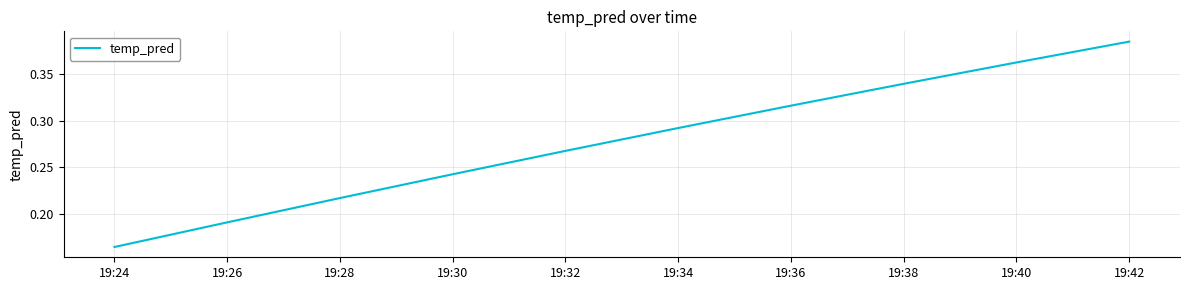

What is the sum of all values?

2.8